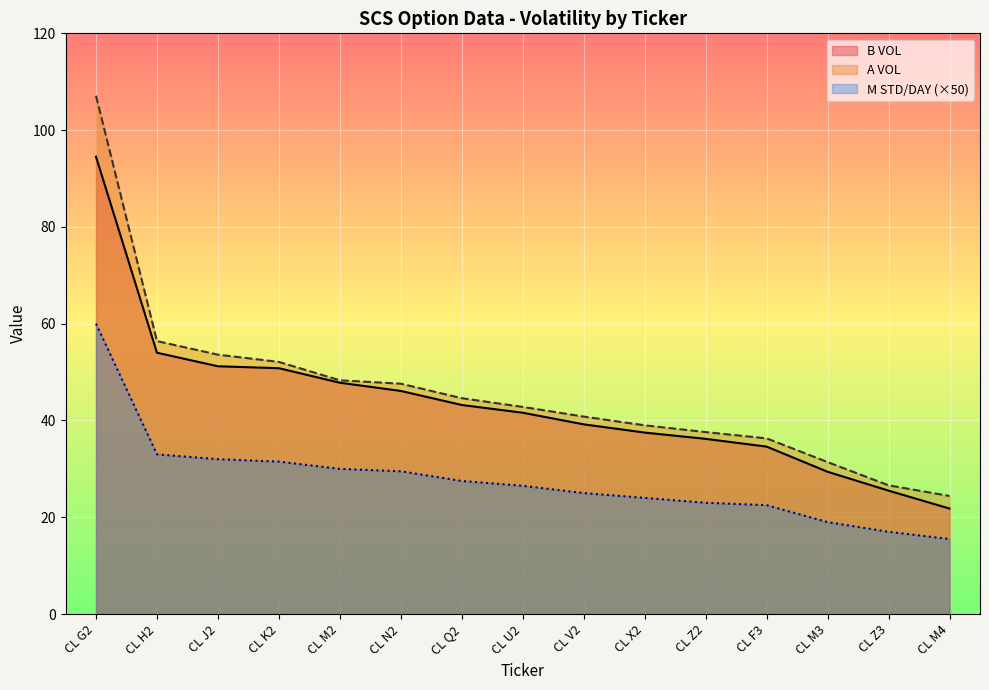

Where is M STD/DAY nearest to the value 37?

CL H2